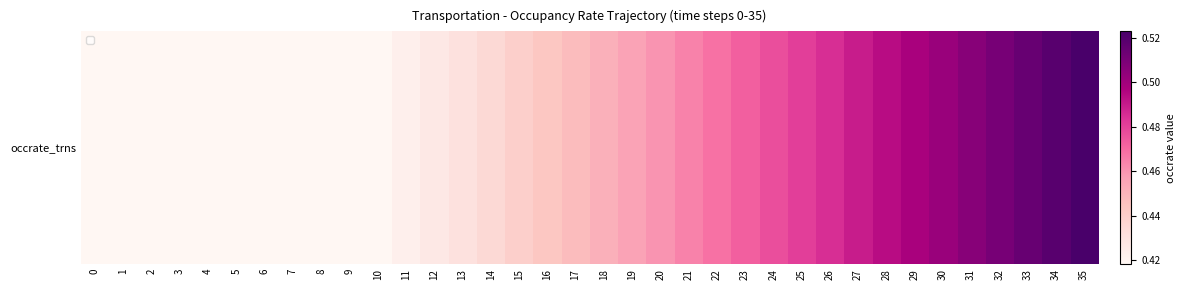

Rank the categories by value from lowest to highest.

0, 1, 2, 3, 4, 5, 6, 7, 8, 9, 10, 11, 12, 13, 14, 15, 16, 17, 18, 19, 20, 21, 22, 23, 24, 25, 26, 27, 28, 29, 30, 31, 32, 33, 34, 35